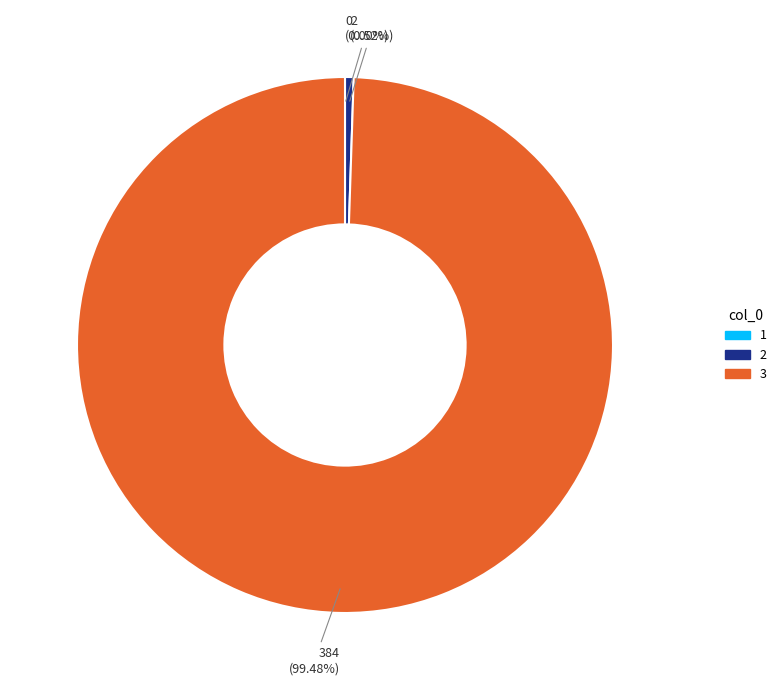

Is the sum of 3 and 2 greater than half?

Yes